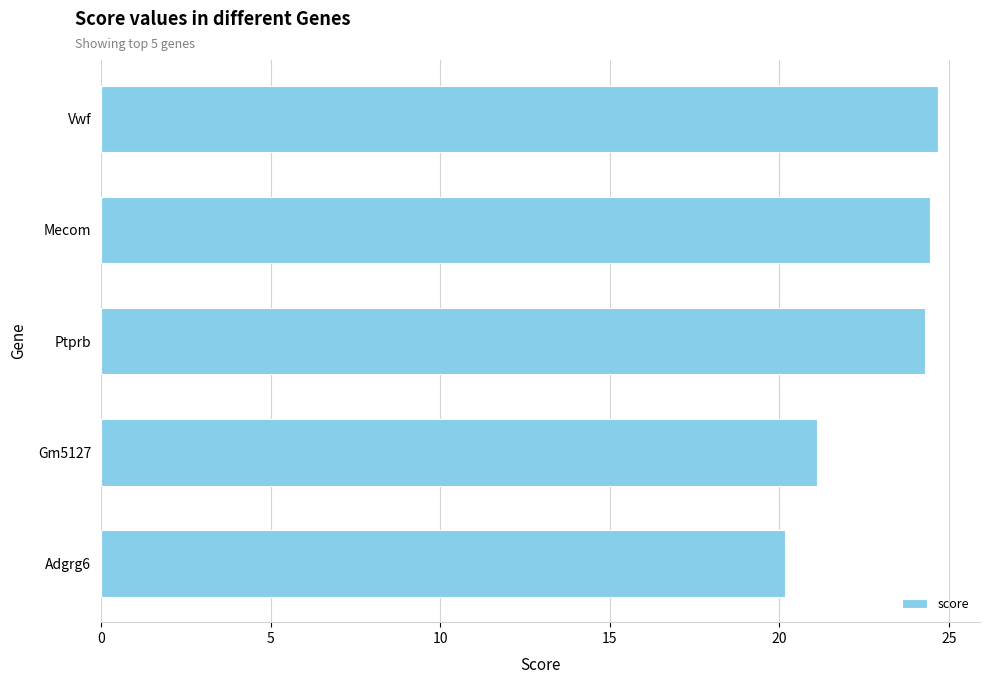

Reading bottom to top, what are all the values shown in this chart?

20.2	21.1	24.3	24.5	24.7